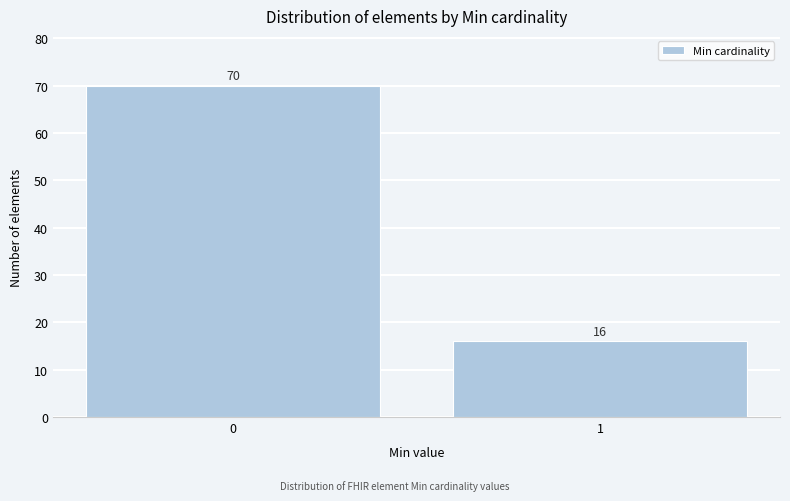

Reading left to right, what are all the values shown in this chart?

70	16